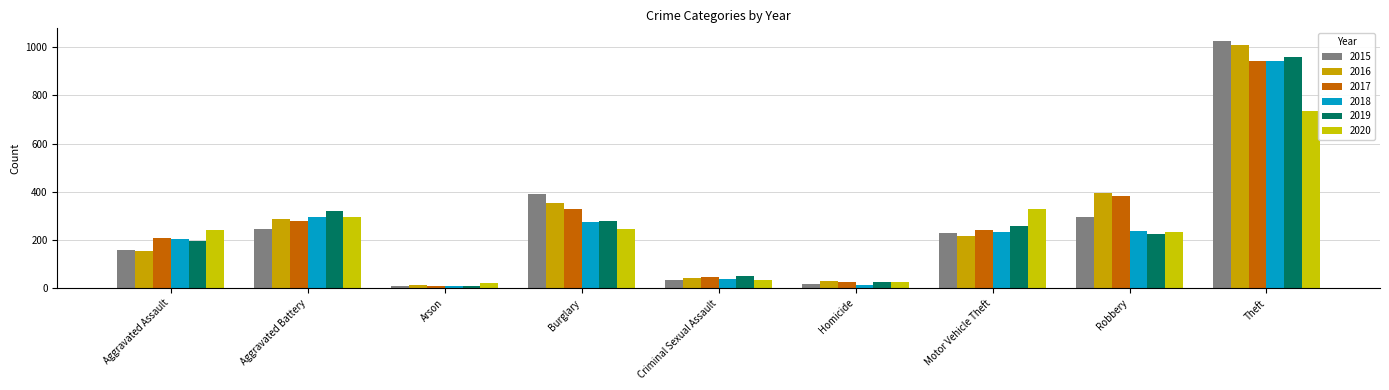

At which category does the chart reach its peak across all series?

Theft